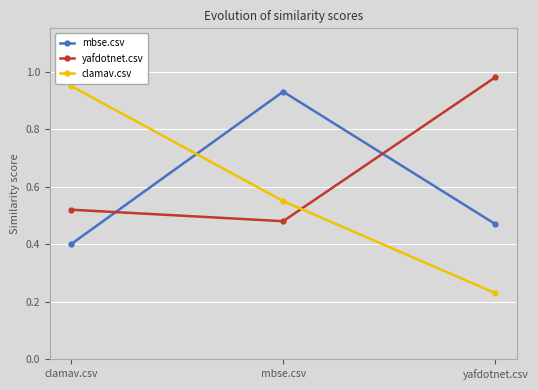

What is the sum of the clamav.csv values at yafdotnet.csv and clamav.csv?

1.2